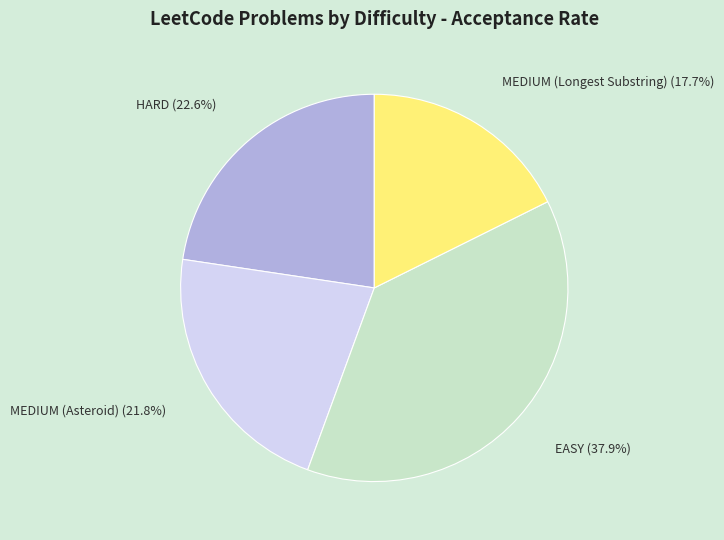

Which category has the smallest portion of the pie?

MEDIUM (Longest Substring)